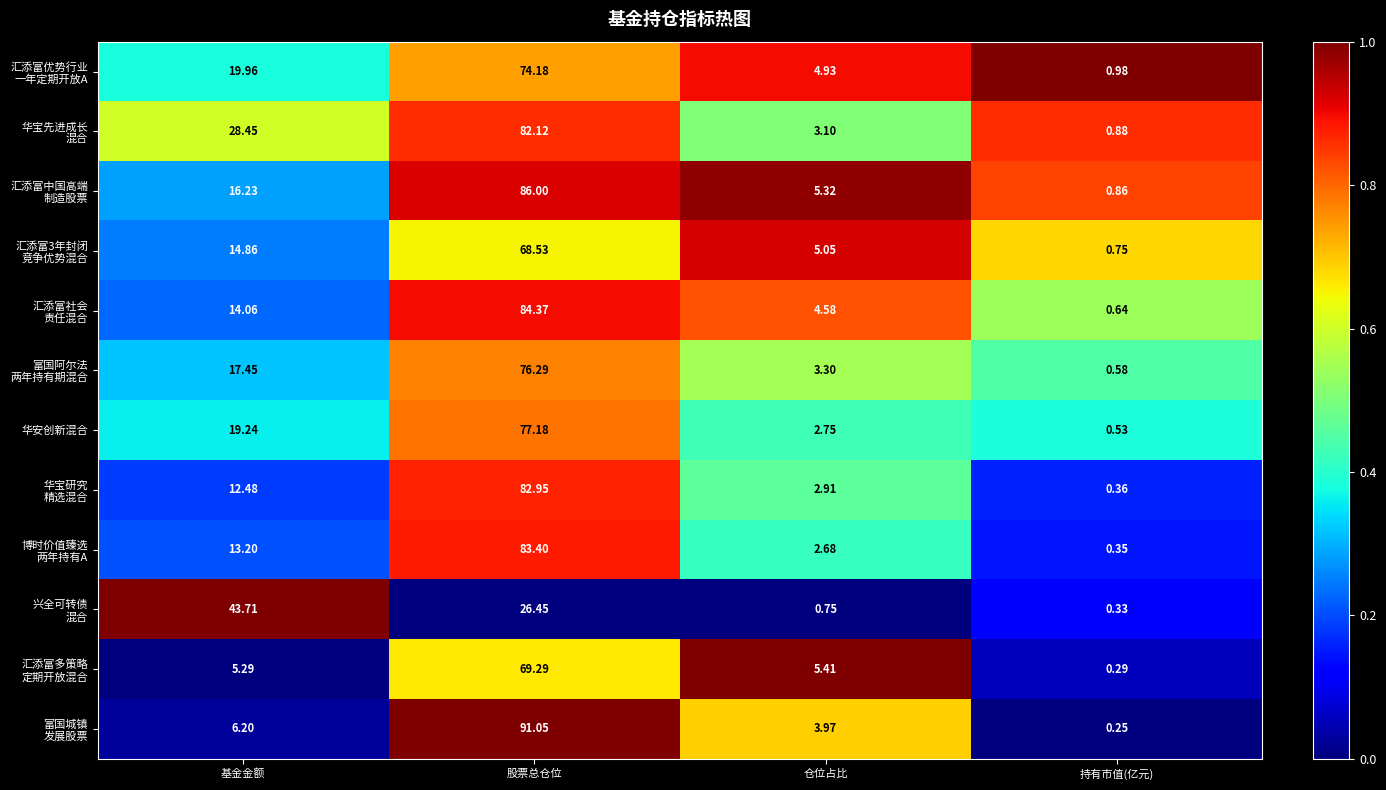

At which category is the sum across all series the highest?

股票总仓位